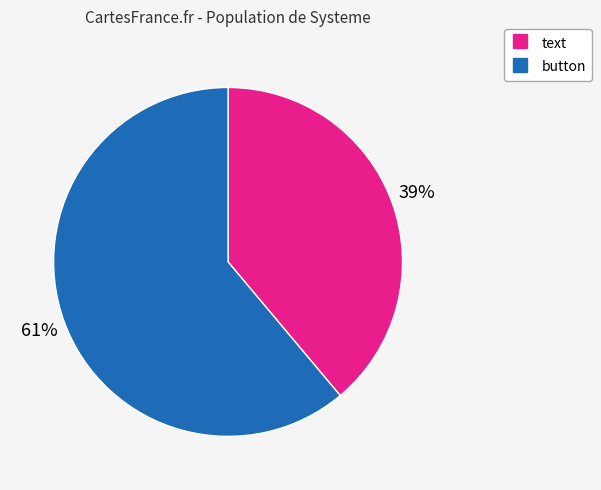

Rank the categories by value from lowest to highest.

text, button